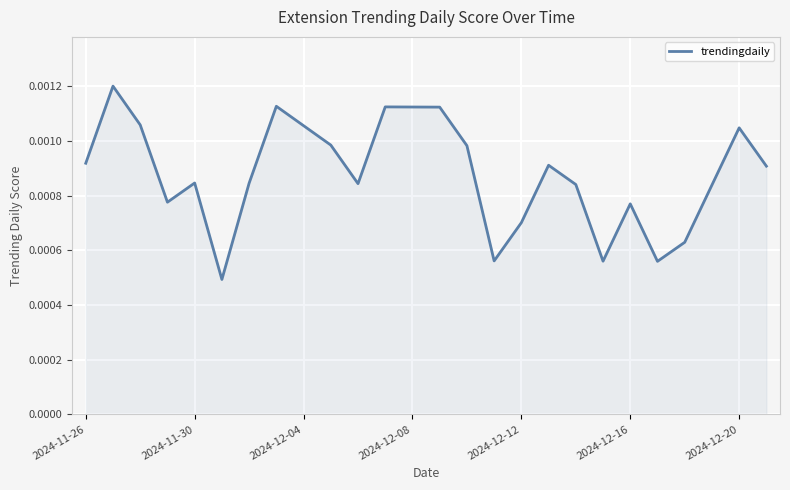

Does the chart have visible grid lines?

Yes